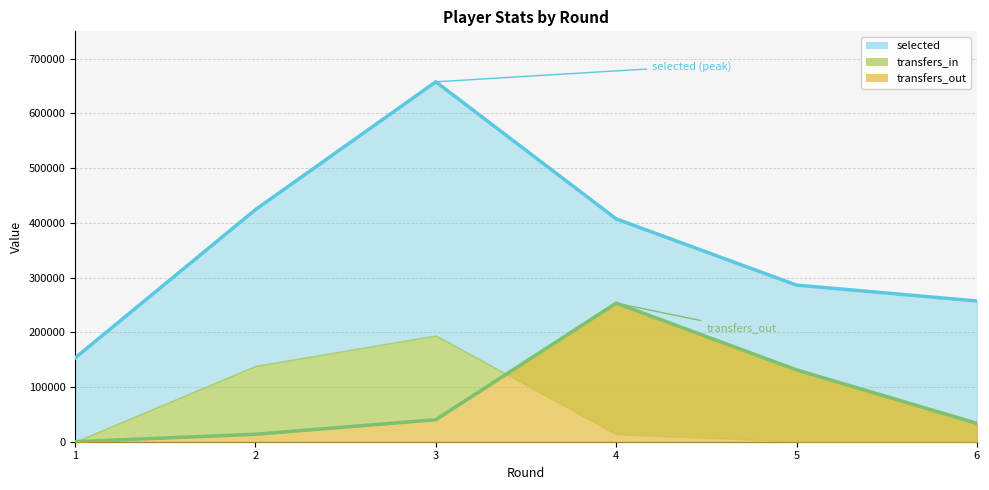

Does the chart have visible grid lines?

Yes